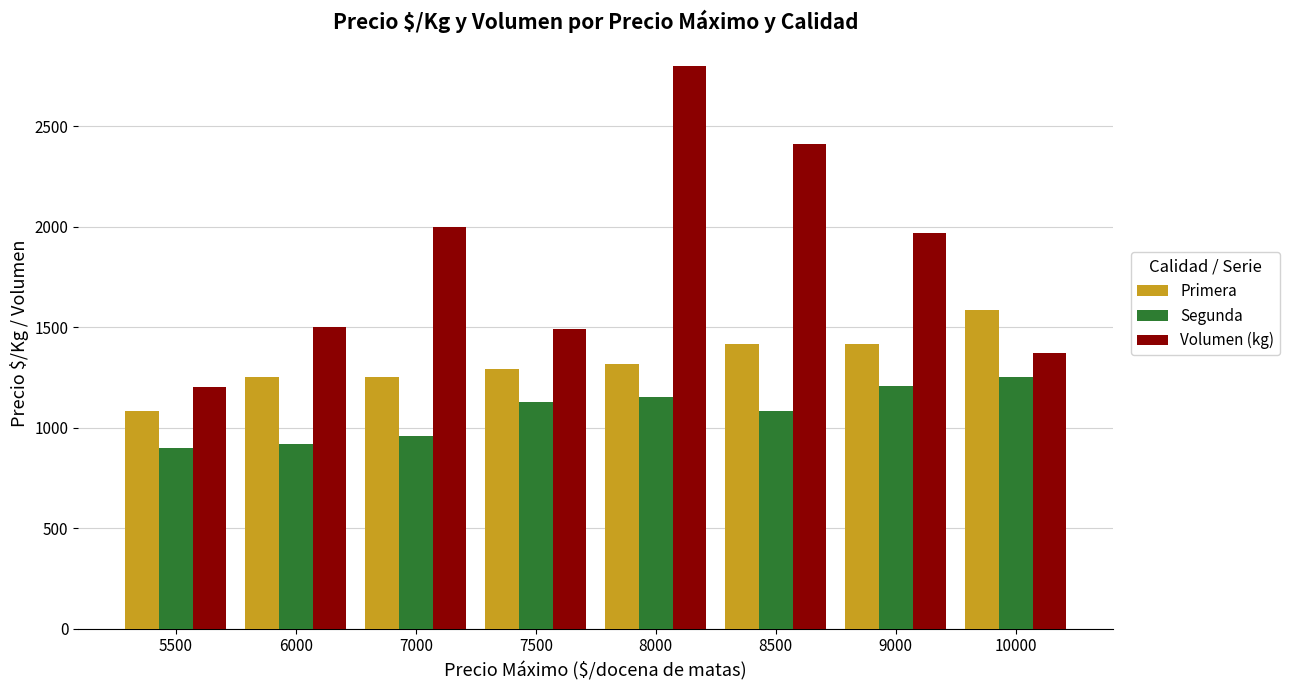

At 7000, list the series in order from largest to smallest.

Volumen (kg), Primera, Segunda